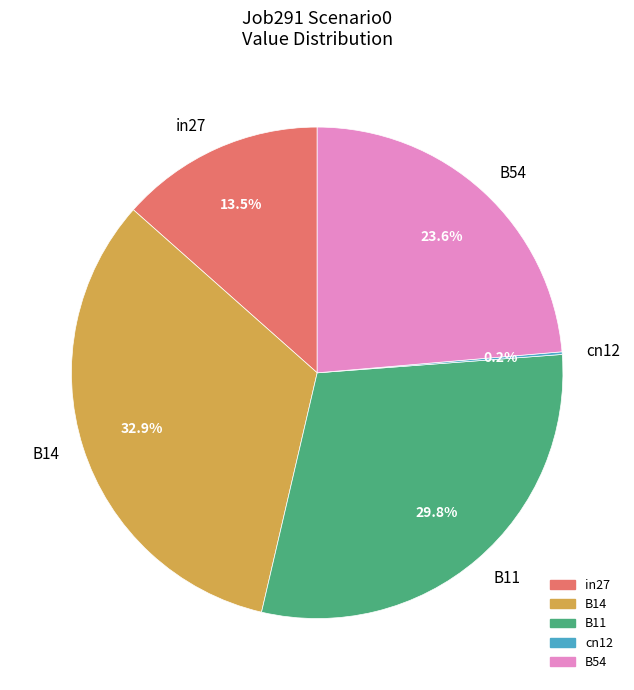

Between B14 and in27, which is larger?

B14